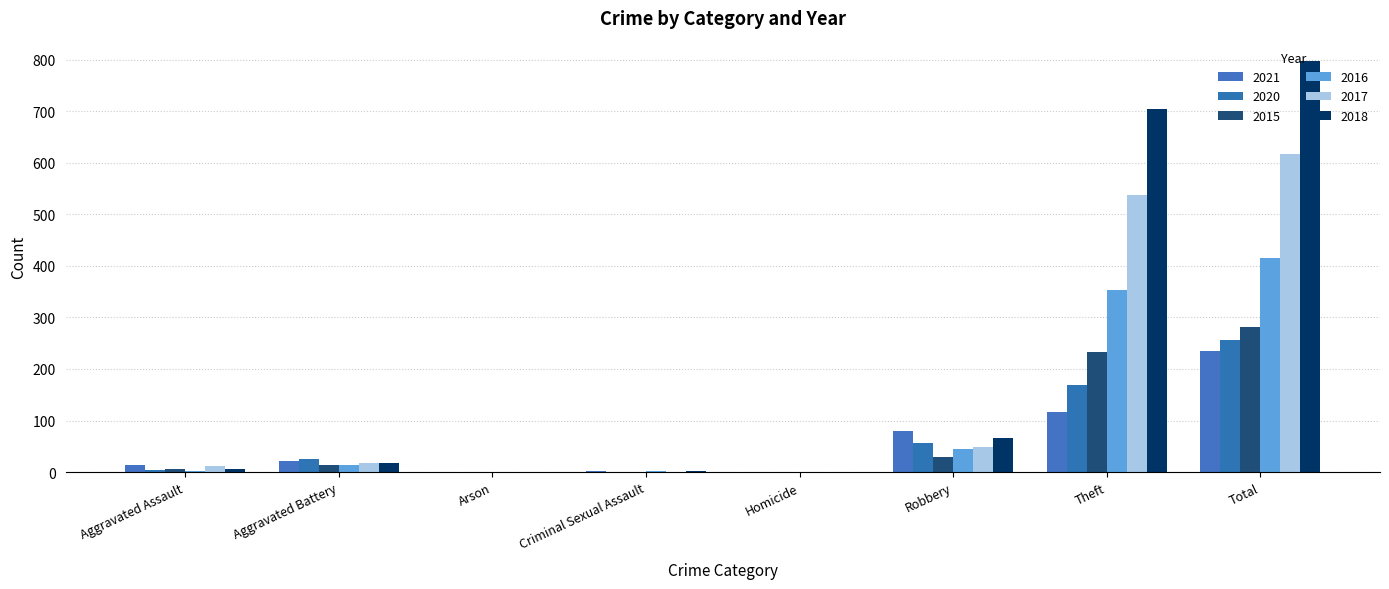

Reading right to left, list all the values displayed in this chart.

2021: 234	116	80	1	2	1	22	13
2020: 257	168	57	1	0	1	26	4
2015: 282	233	30	0	0	0	13	6
2016: 416	354	44	0	2	0	13	3
2017: 617	538	49	0	1	0	17	12
2018: 797	705	67	0	2	0	18	5